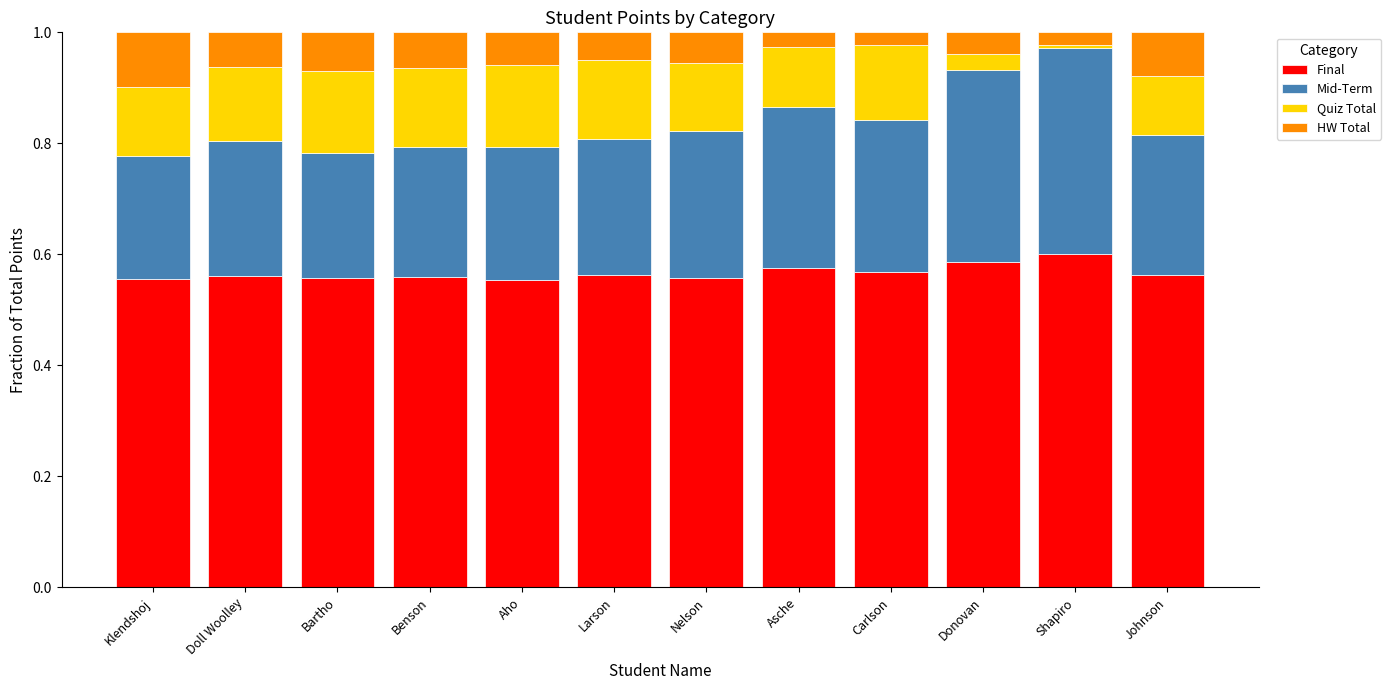

What is the total value across all series at Nelson?

1.0